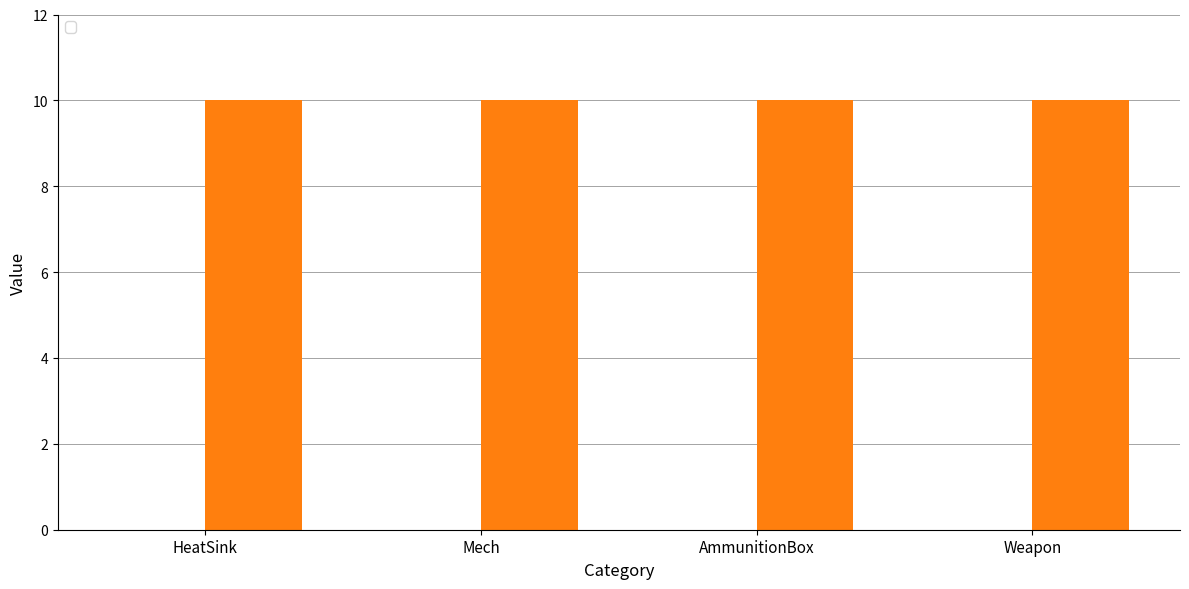

Which label corresponds to the smallest value in the chart?

HeatSink